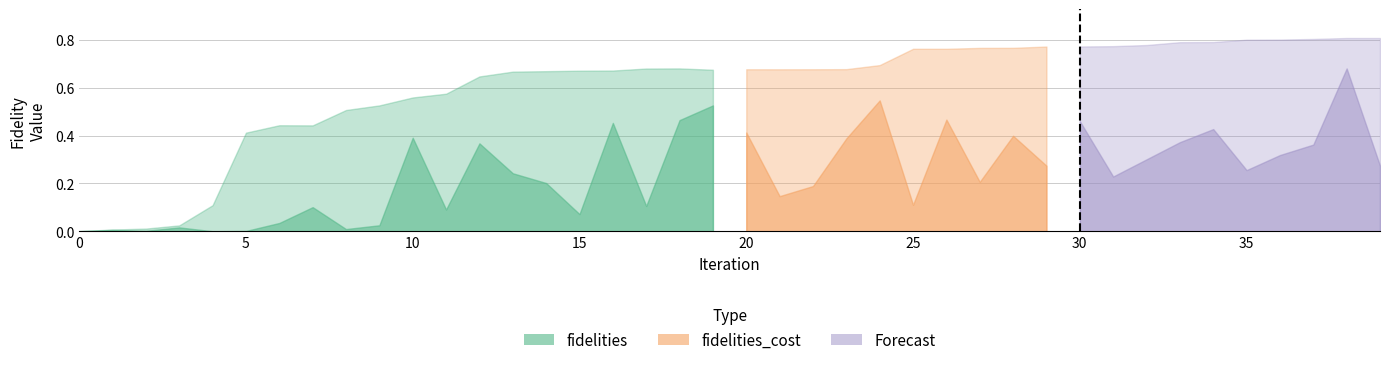

What is the value of the fidelities_cost point at the 34th from the left?

0.4